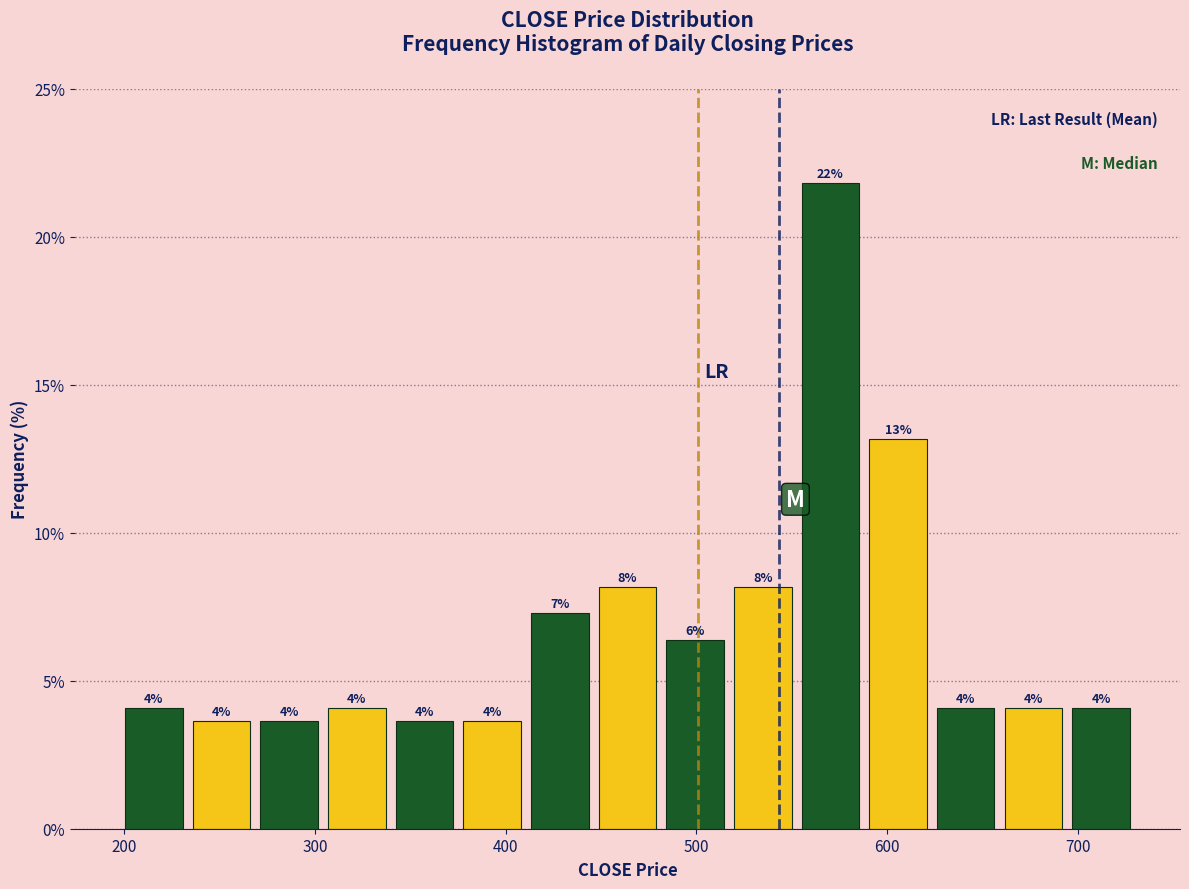

Around what value on the x-axis is the tallest bar? Give the approximate position of its centre, as read against the axis.

570